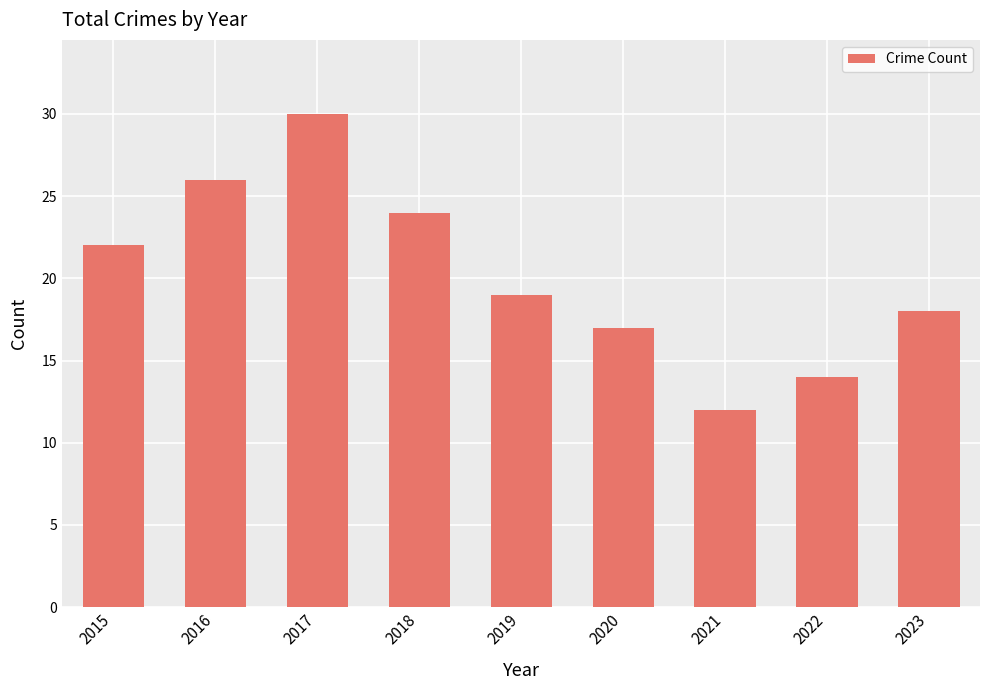

Rank the categories by value from lowest to highest.

2021, 2022, 2020, 2023, 2019, 2015, 2018, 2016, 2017